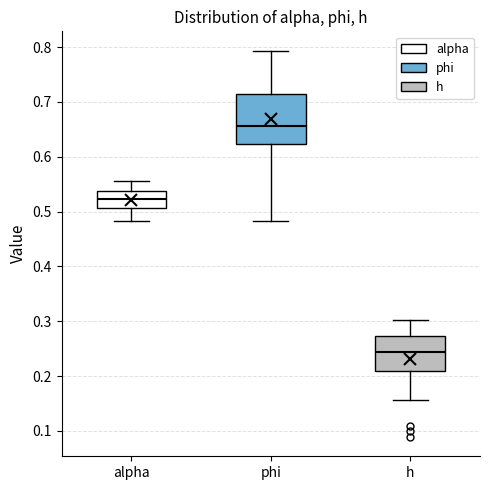

Reading left to right, transcribe this box plot: for each box, give where its median line is, the range the box spans, and where its two whiskers end, as read against the y-axis. The values are not printed on the chart, so give them approximately, as read against the axis.

alpha: median 0.52, box 0.51 to 0.54, whiskers 0.48 to 0.56
phi: median 0.66, box 0.62 to 0.72, whiskers 0.48 to 0.79
h: median 0.24, box 0.21 to 0.27, whiskers 0.16 to 0.30